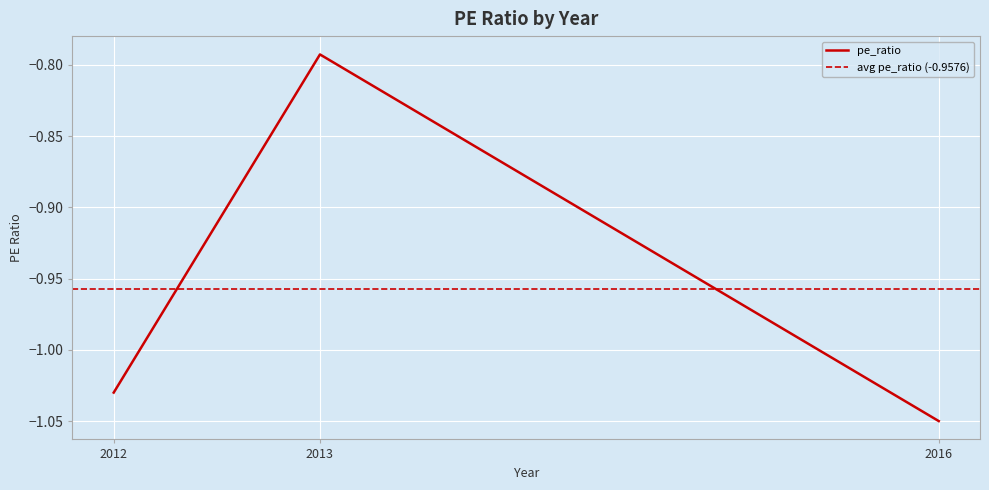

Where is pe_ratio nearest to the value 0?

2013